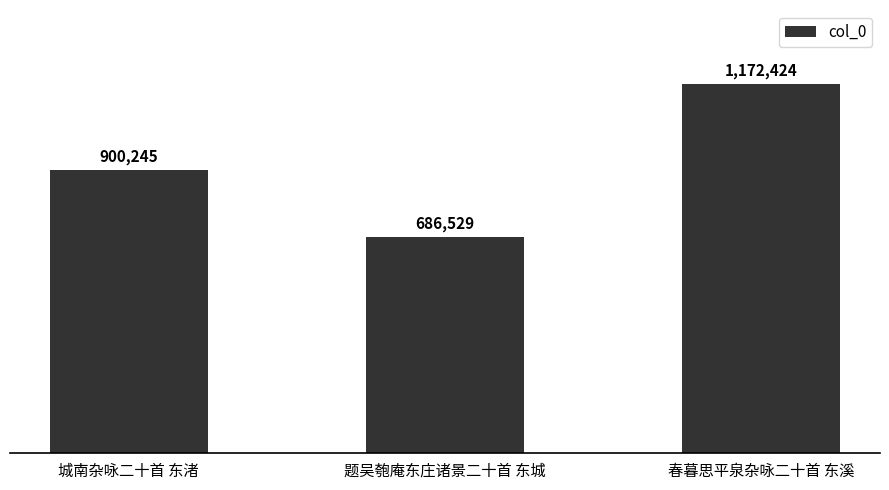

Reading right to left, list all the values displayed in this chart.

春暮思平泉杂咏二十首 东溪=1172424	题吴匏庵东庄诸景二十首 东城=686529	城南杂咏二十首 东渚=900245